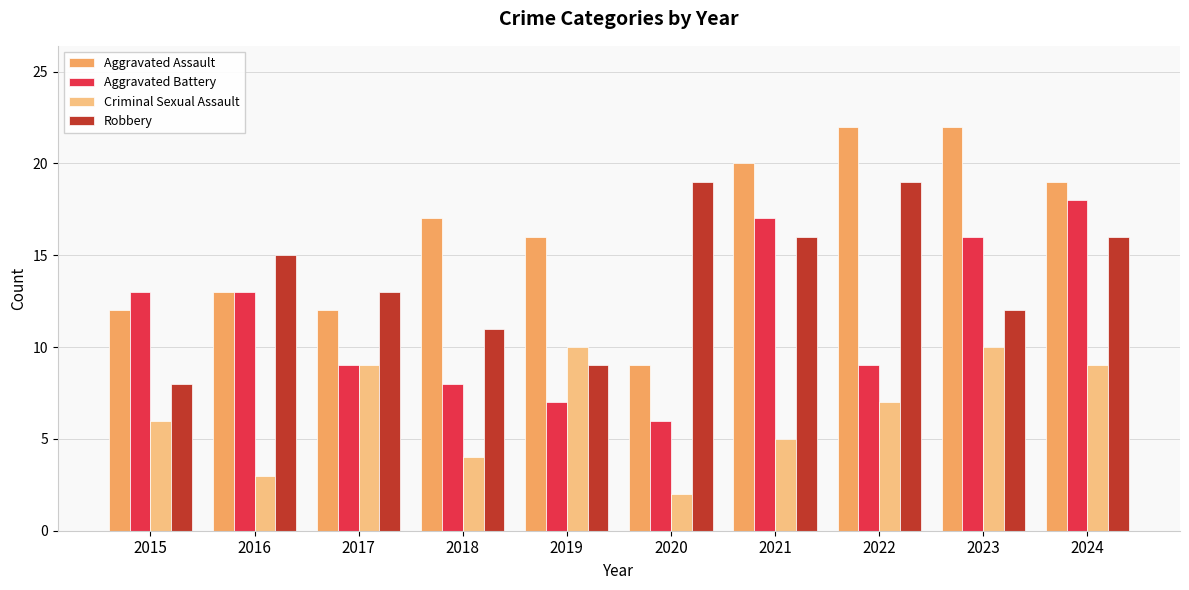

Reading left to right, extract all data points from this chart.

Aggravated Assault: 12	13	12	17	16	9	20	22	22	19
Aggravated Battery: 13	13	9	8	7	6	17	9	16	18
Criminal Sexual Assault: 6	3	9	4	10	2	5	7	10	9
Robbery: 8	15	13	11	9	19	16	19	12	16